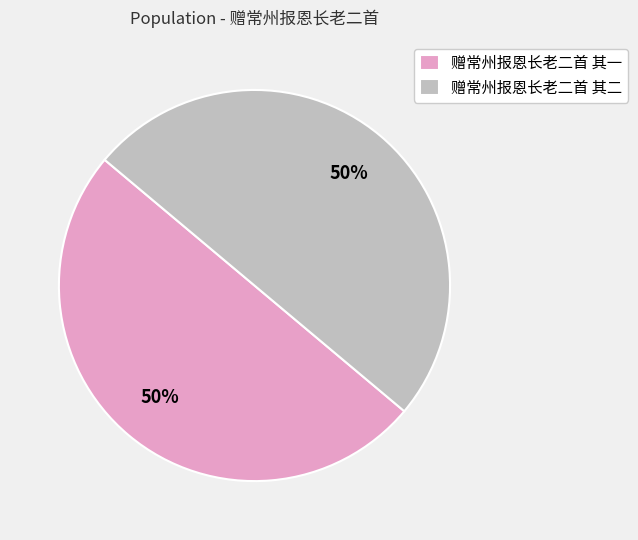

How many segments does this pie chart have?

2